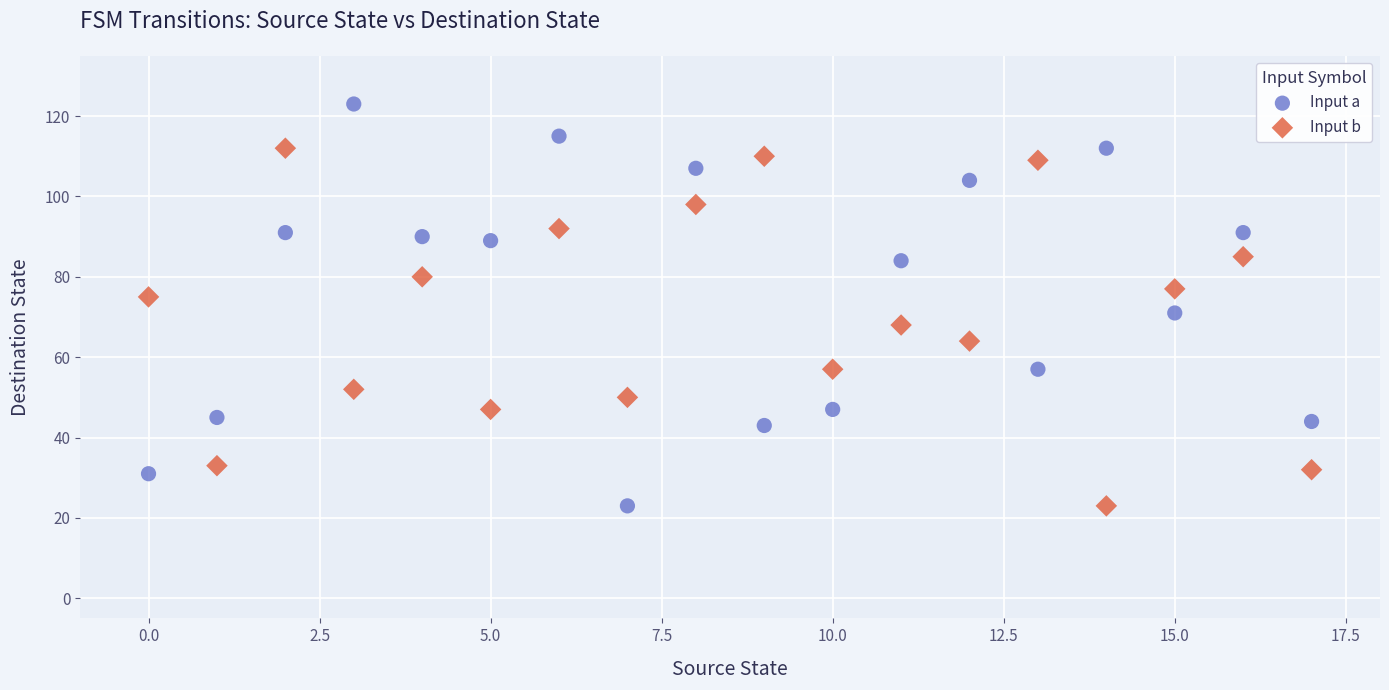

Which series has the widest spread of Y values?

Input a